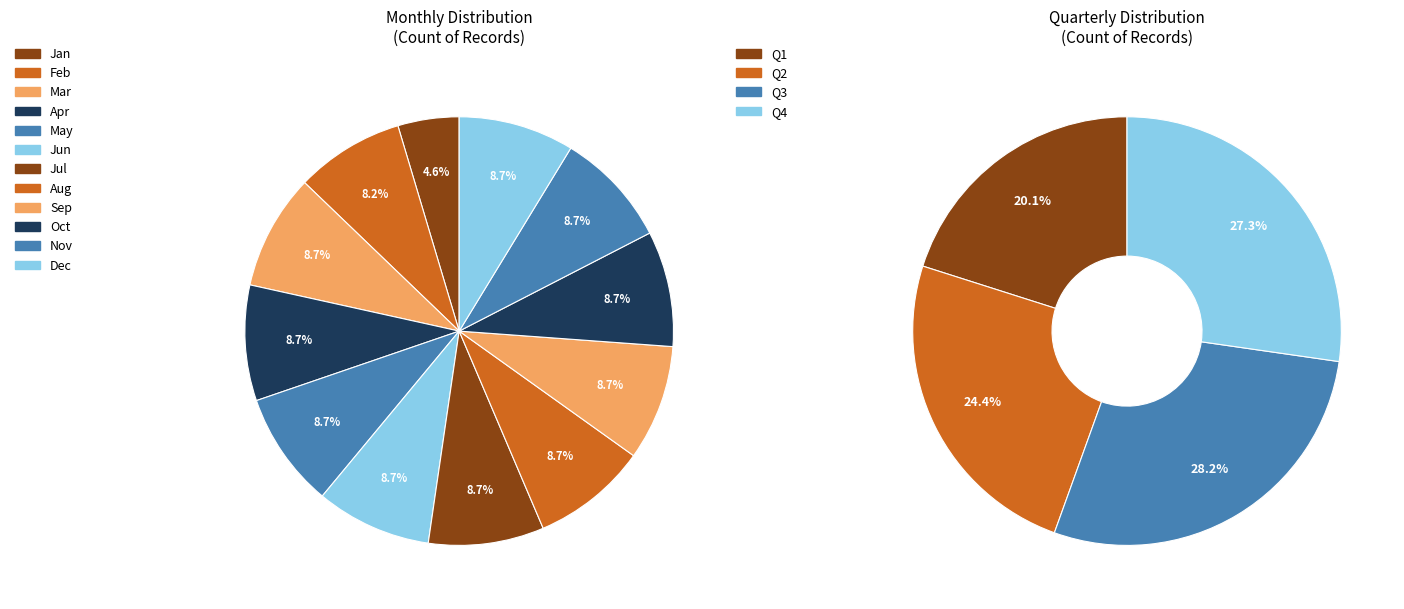

Is it true that 1 is 14% of the pie?

False